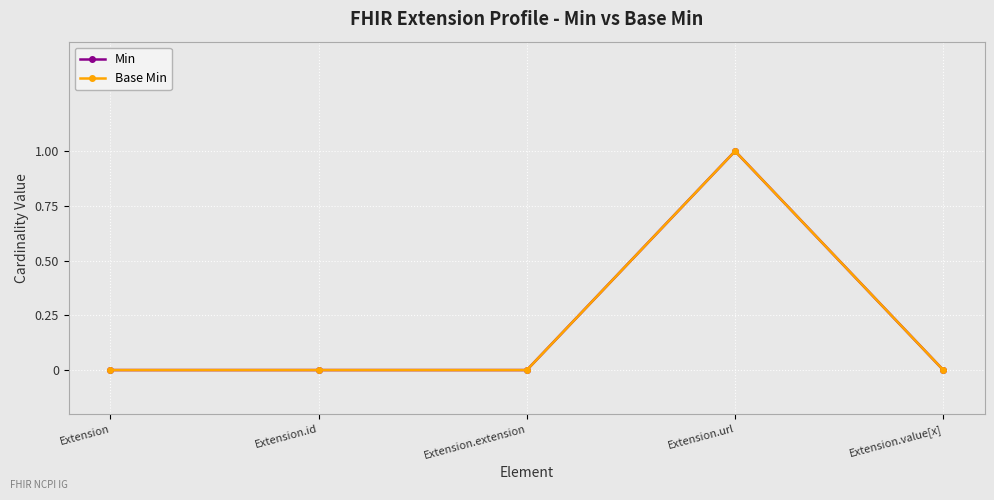

Is this an area chart (filled region under the line)?

No